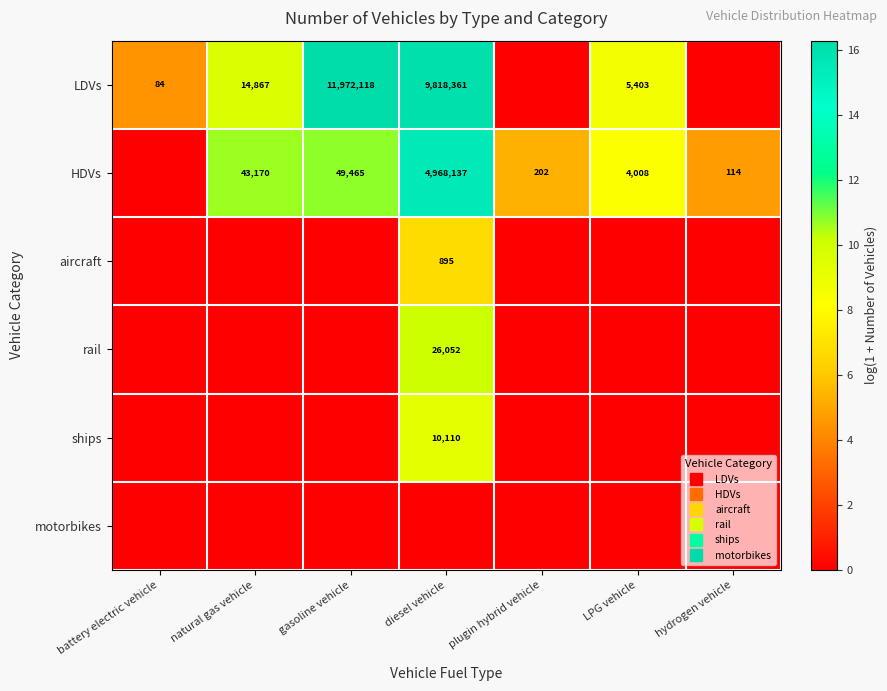

At which category is the sum across all series the highest?

diesel vehicle